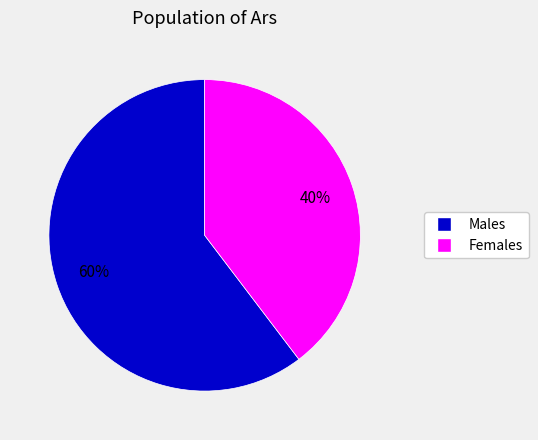

Do Males and Females together represent more than half of the pie?

Yes